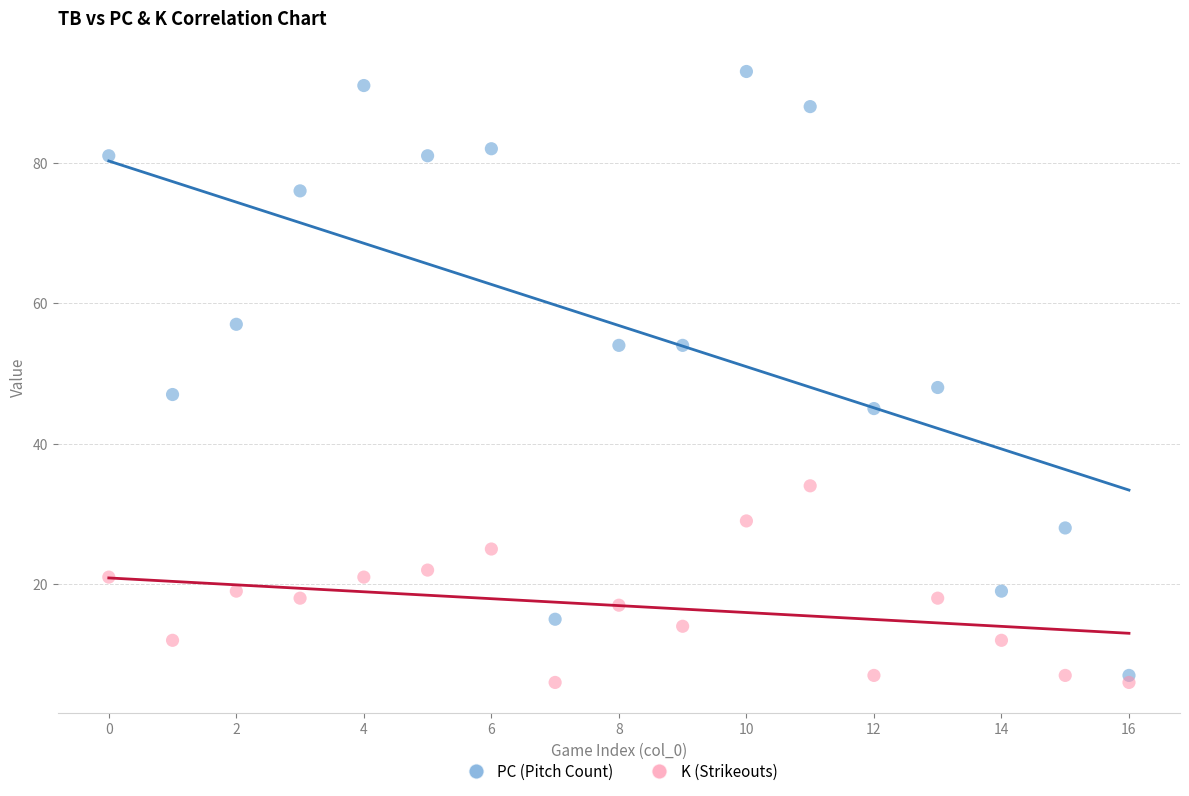

Which series has the widest spread of Y values?

PC (Pitch Count)